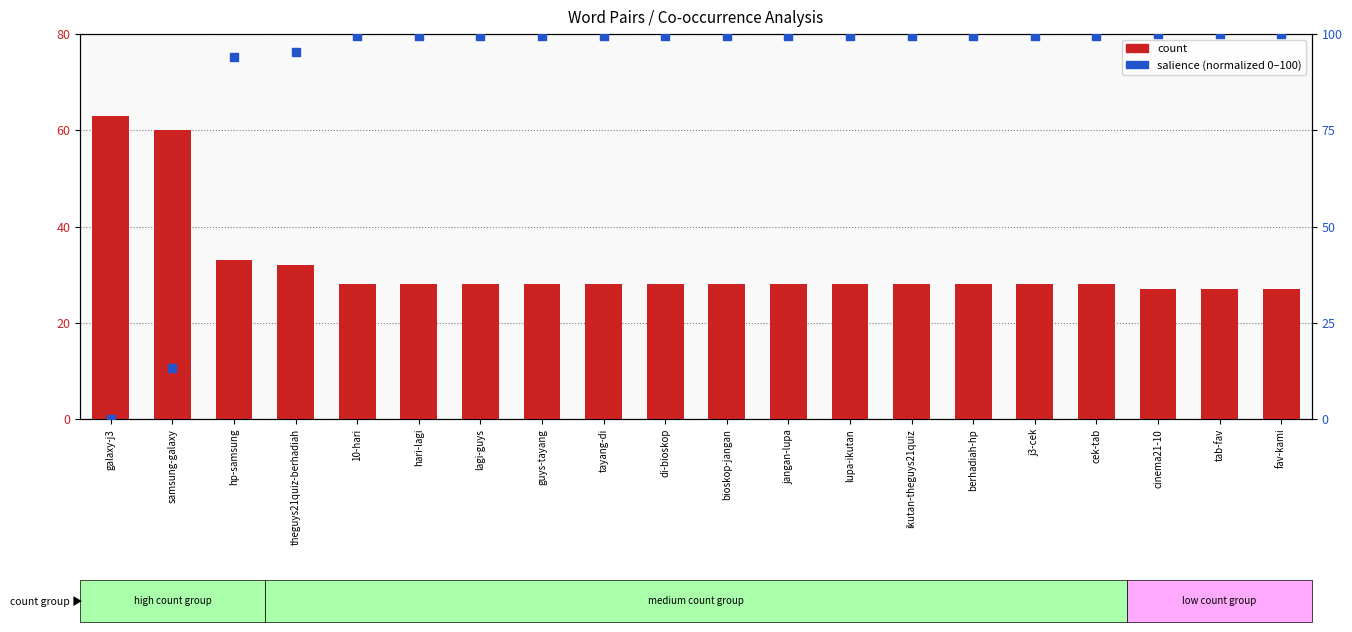

Which series has the largest total across all categories?

salience (normalized)